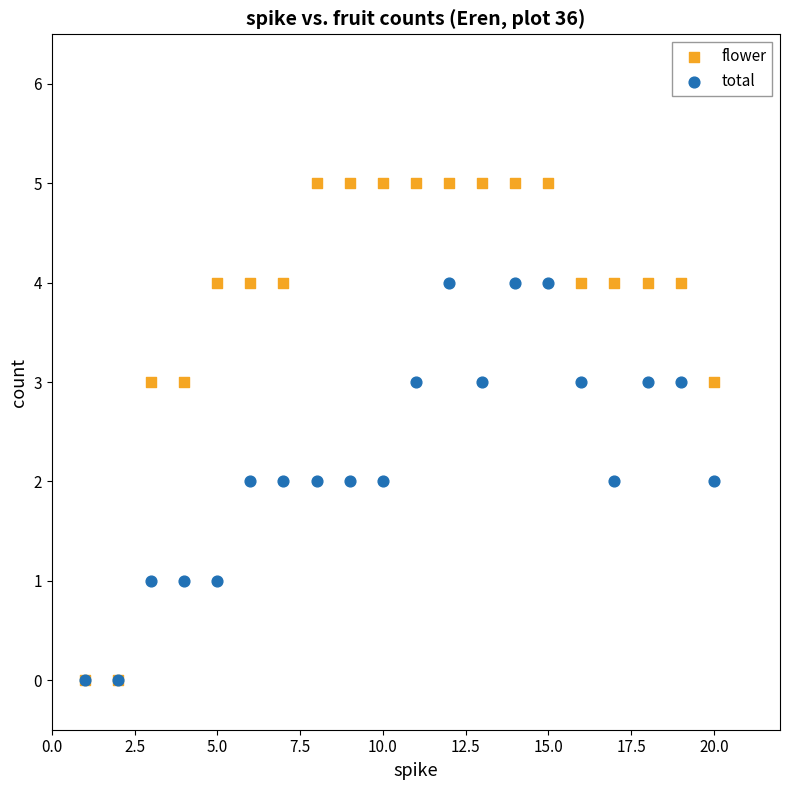

Which series has the widest spread of Y values?

flower